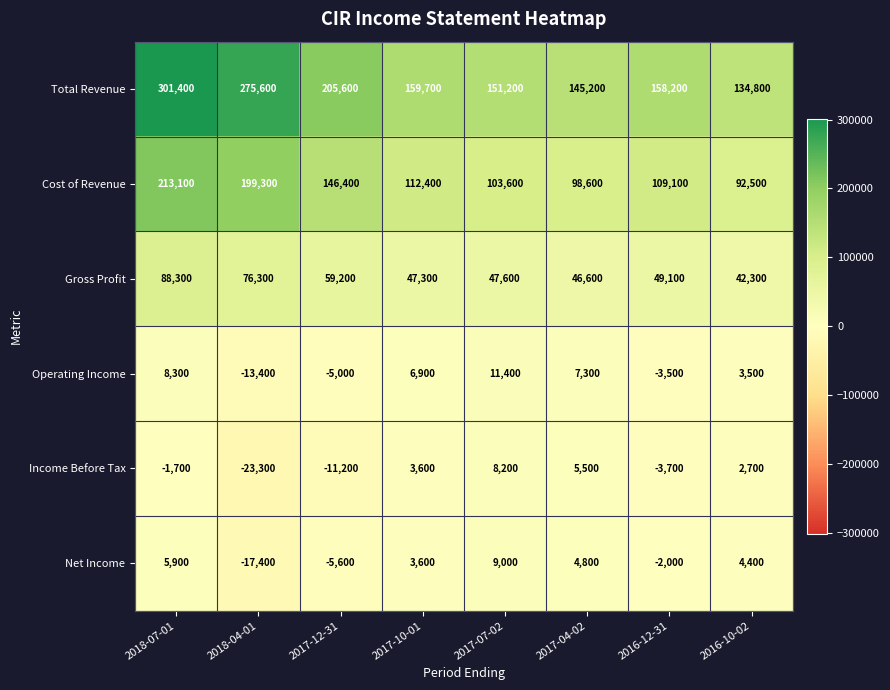

Count the number of data series in this chart.

6